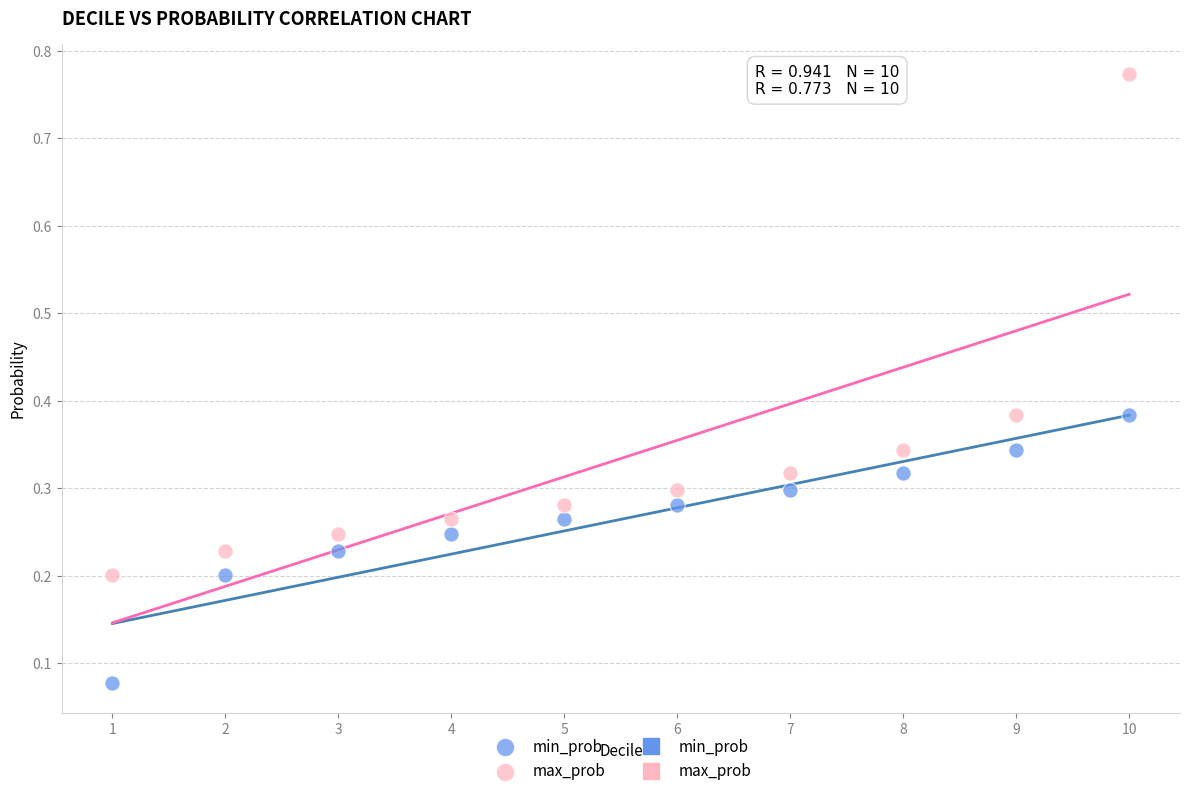

Which series has the widest spread of Y values?

max_prob